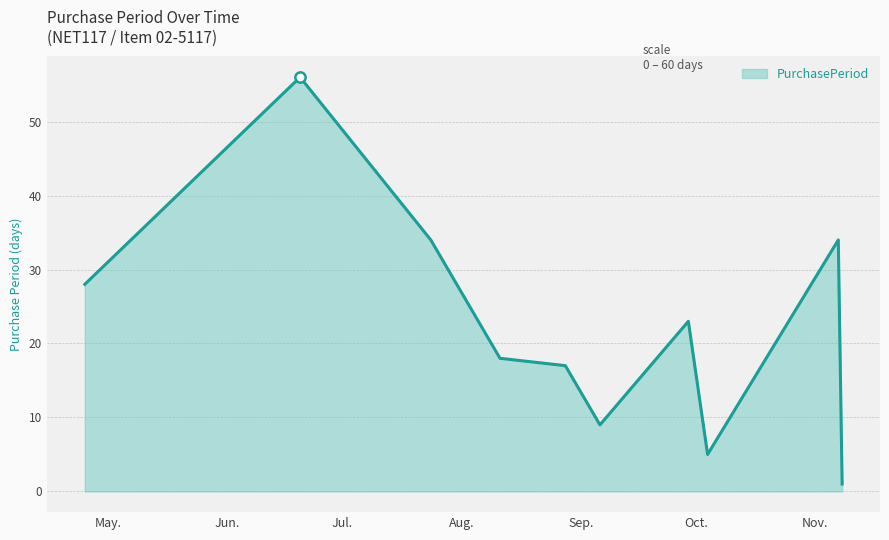

What is the difference between the maximum and minimum values?

55